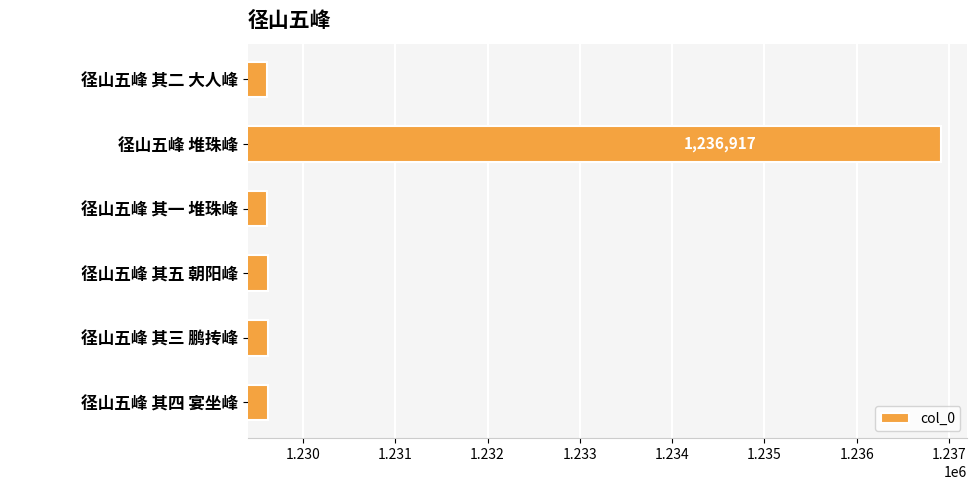

At which category does the chart reach its peak across all series?

径山五峰 堆珠峰